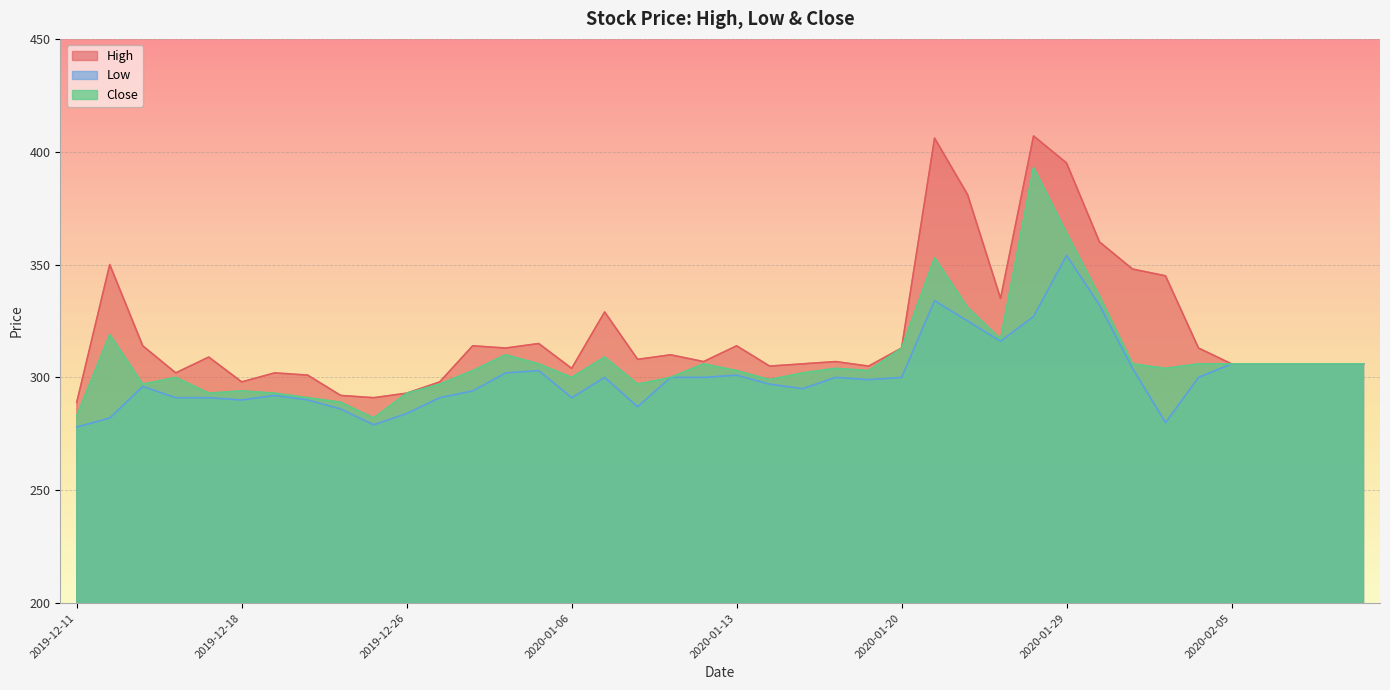

Count the number of categories in the chart.

40